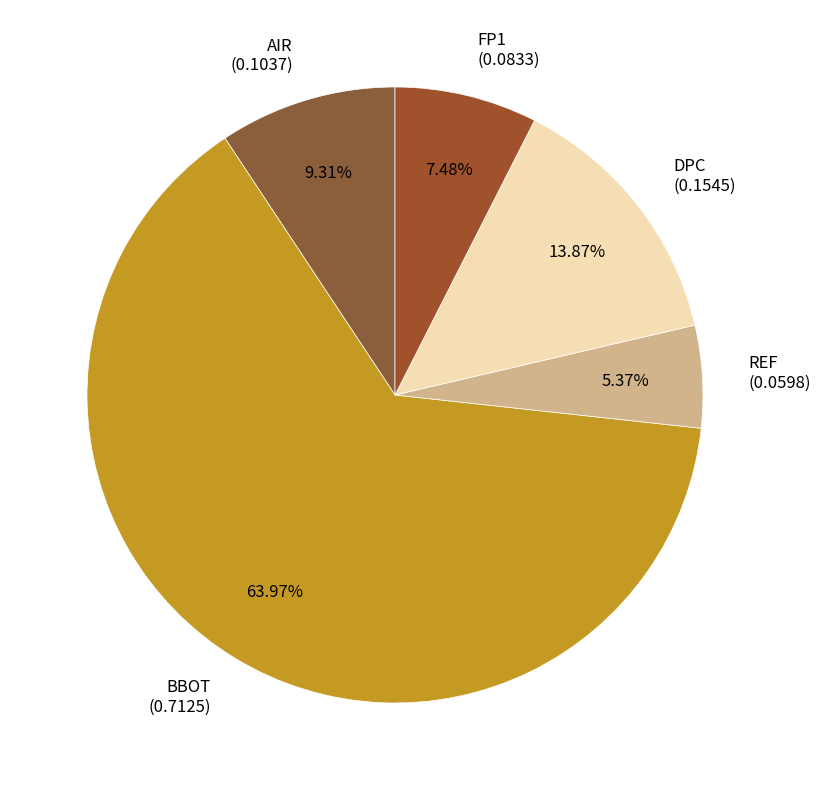

Is there any slice that represents more than half of the pie?

Yes